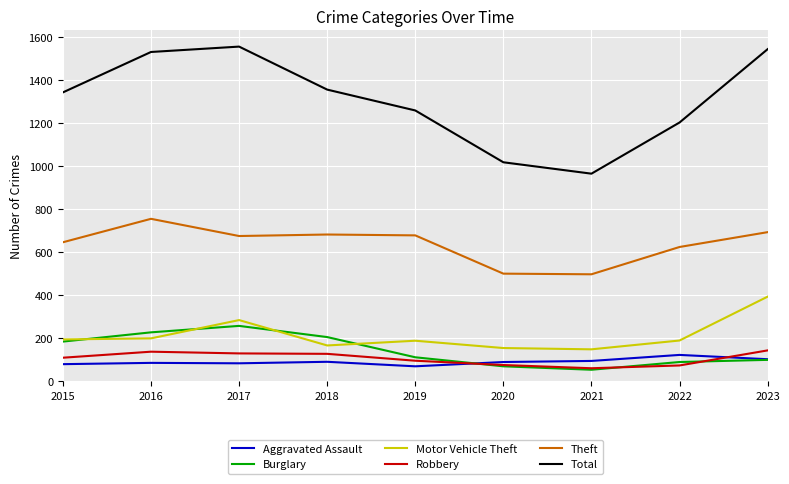

List the series in order of their peak value, lowest first.

Aggravated Assault, Robbery, Burglary, Motor Vehicle Theft, Theft, Total